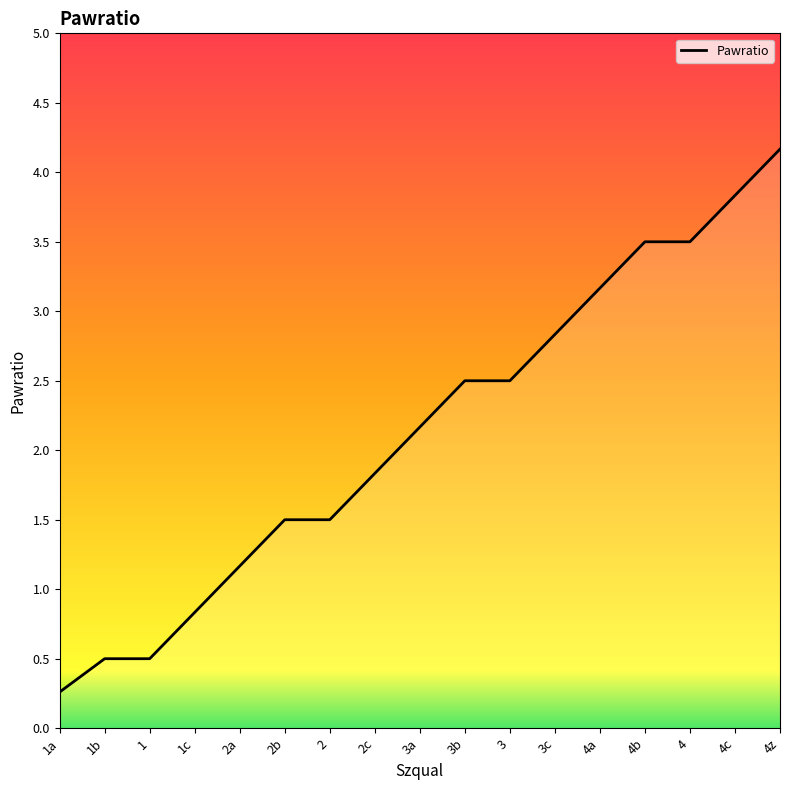

True or false: the data shows 2.2 at 3a.

True